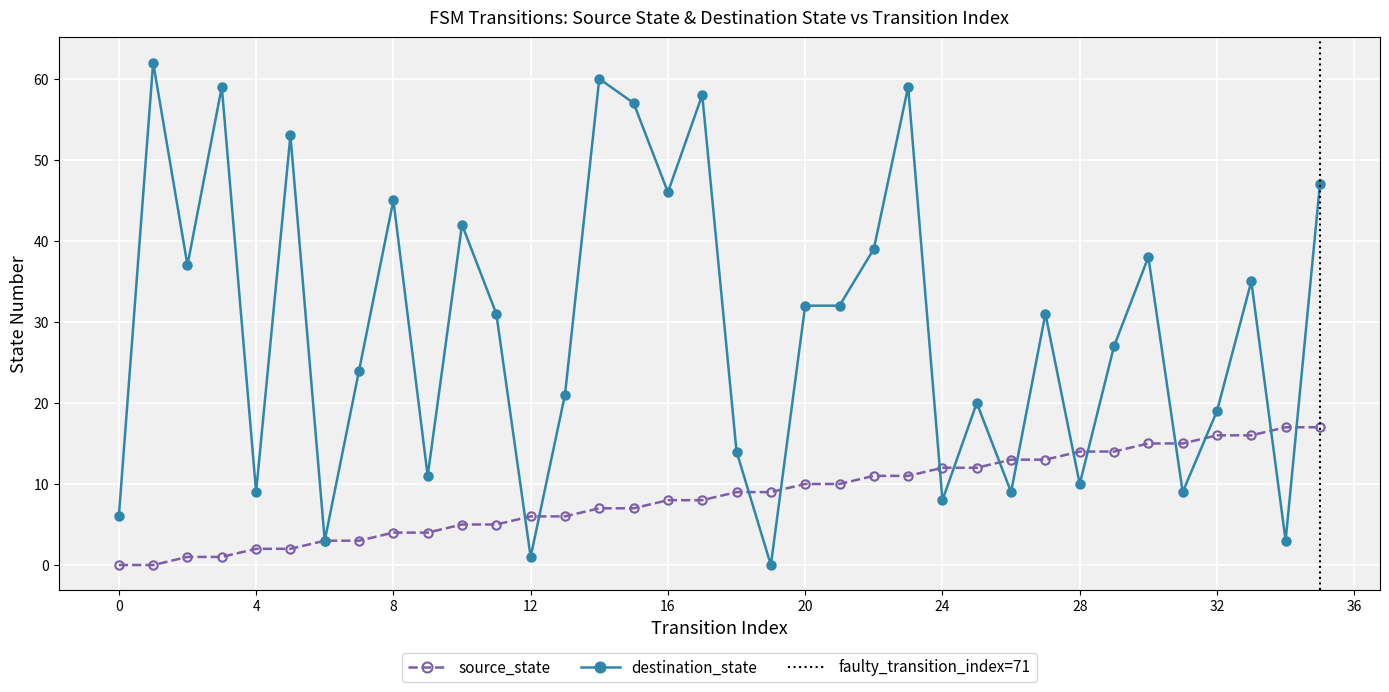

What is the total value across all series at 10?

47